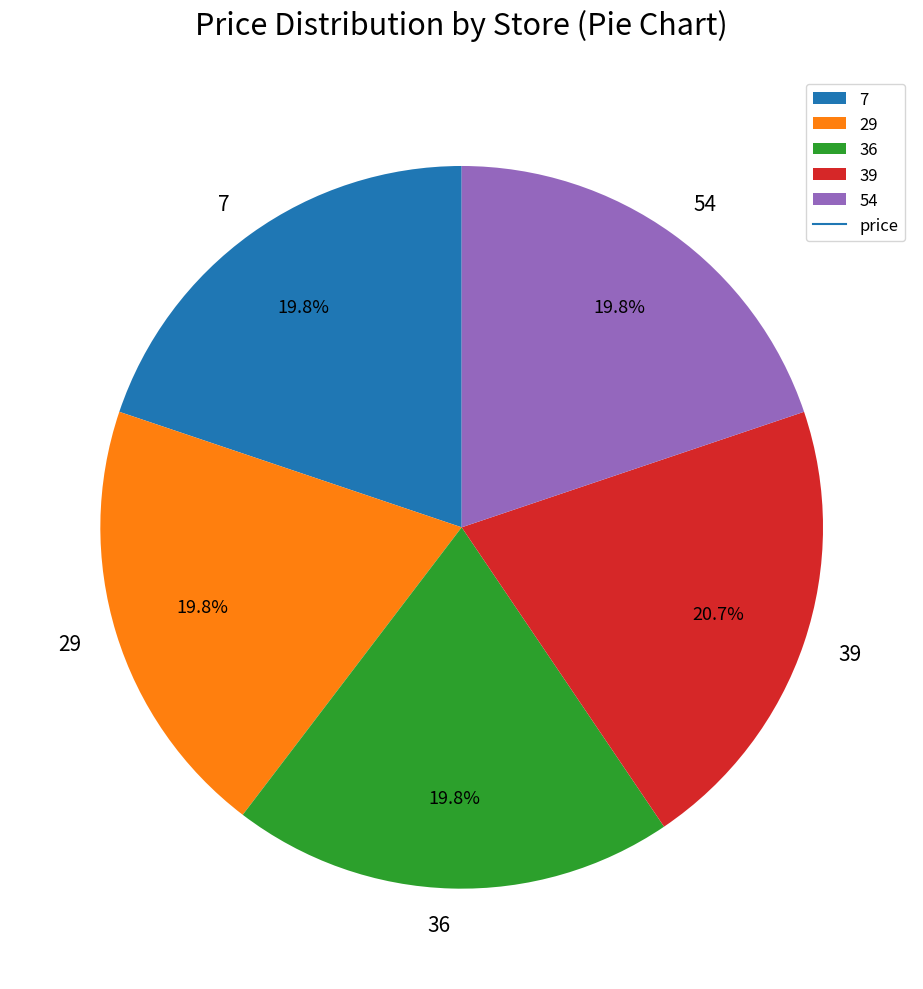

Count the number of slices in the pie.

5